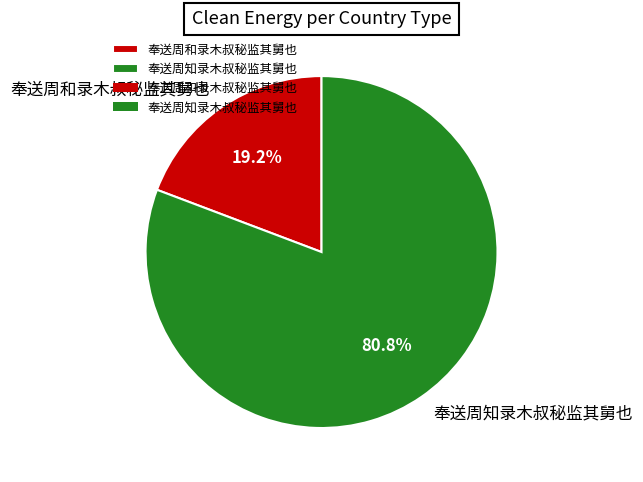

Which slice represents more than half of the pie?

奉送周知录木叔秘监其舅也